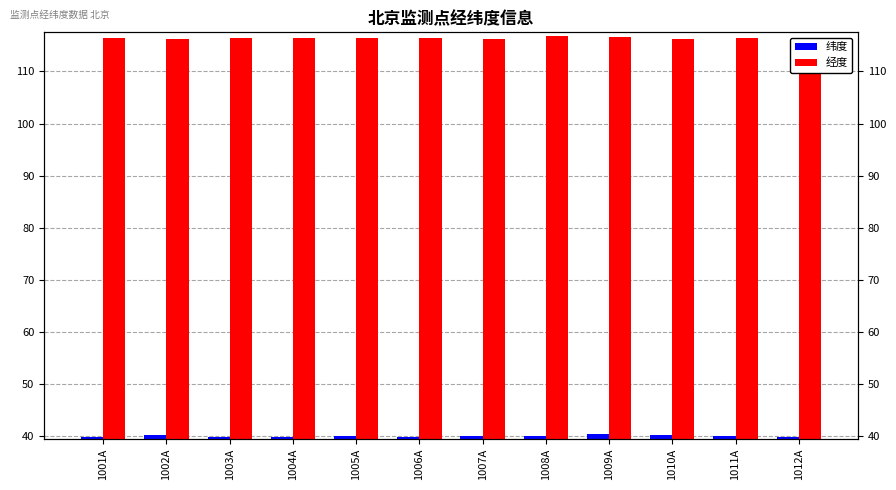

True or false: 纬度 has a value of 53.6 at 1012A.

False